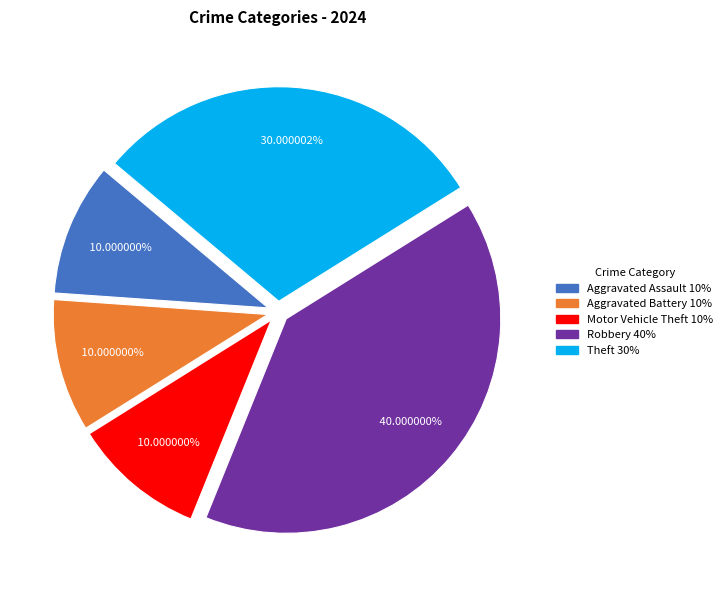

Does any single category account for the majority?

No